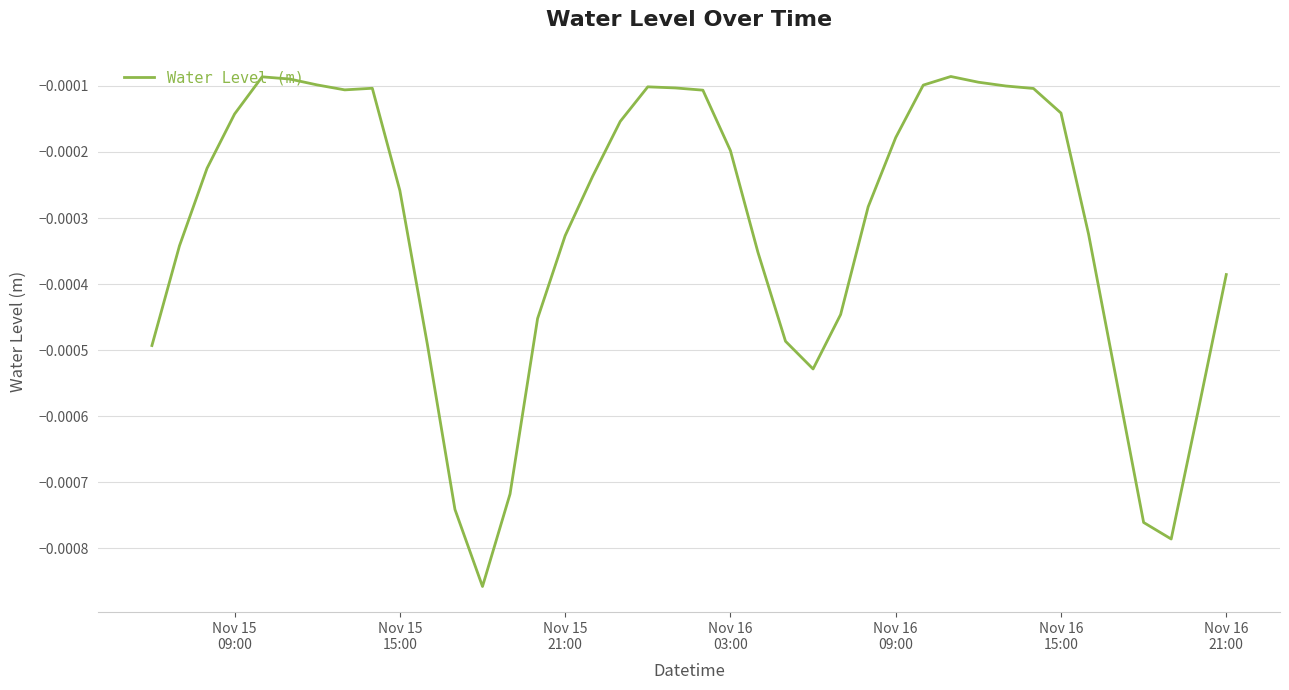

How many lines are shown in the chart?

1